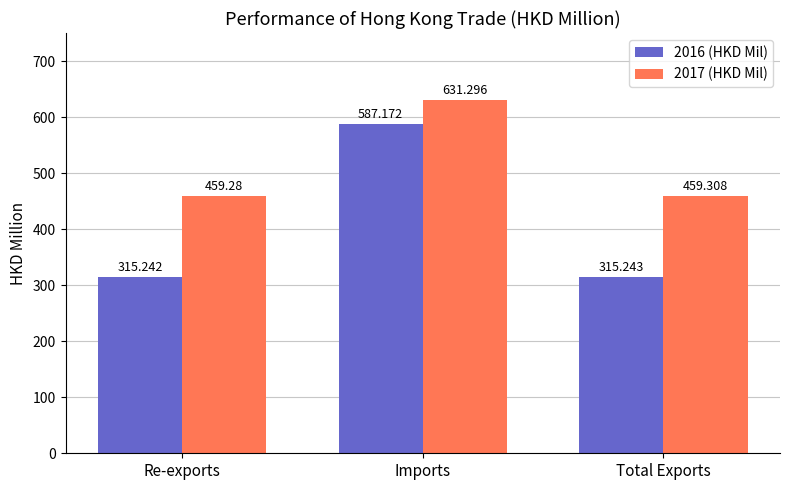

Reading left to right, transcribe all the data shown in this chart.

2016 (HKD Mil): 315.2	587.2	315.2
2017 (HKD Mil): 459.3	631.3	459.3